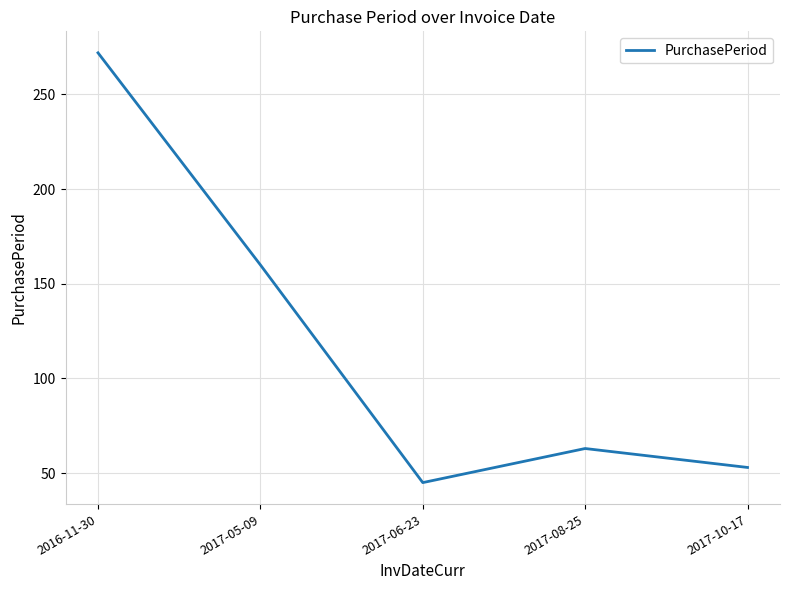

What is the change in value from 2017-06-23 to 2017-08-25?

+18